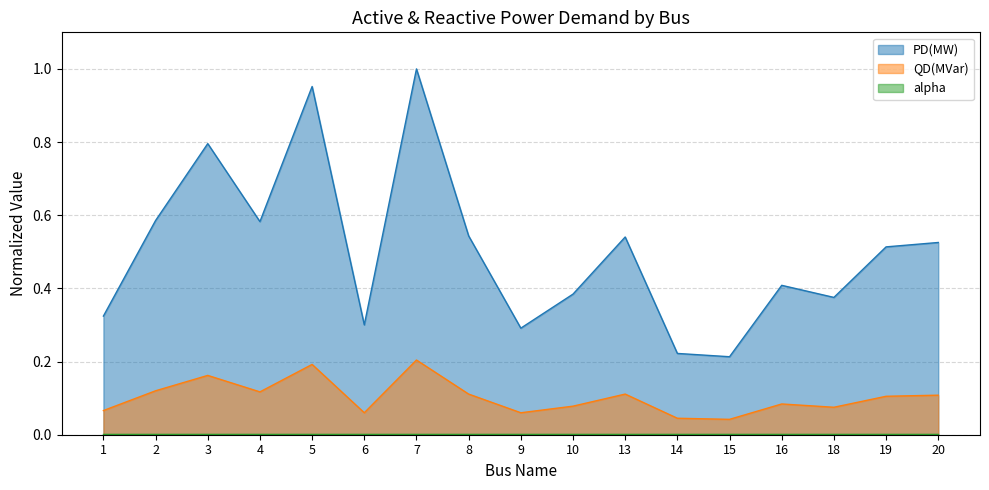

Is the value of QD(MVar) at 2 greater than the value of PD(MW) at 4?

No